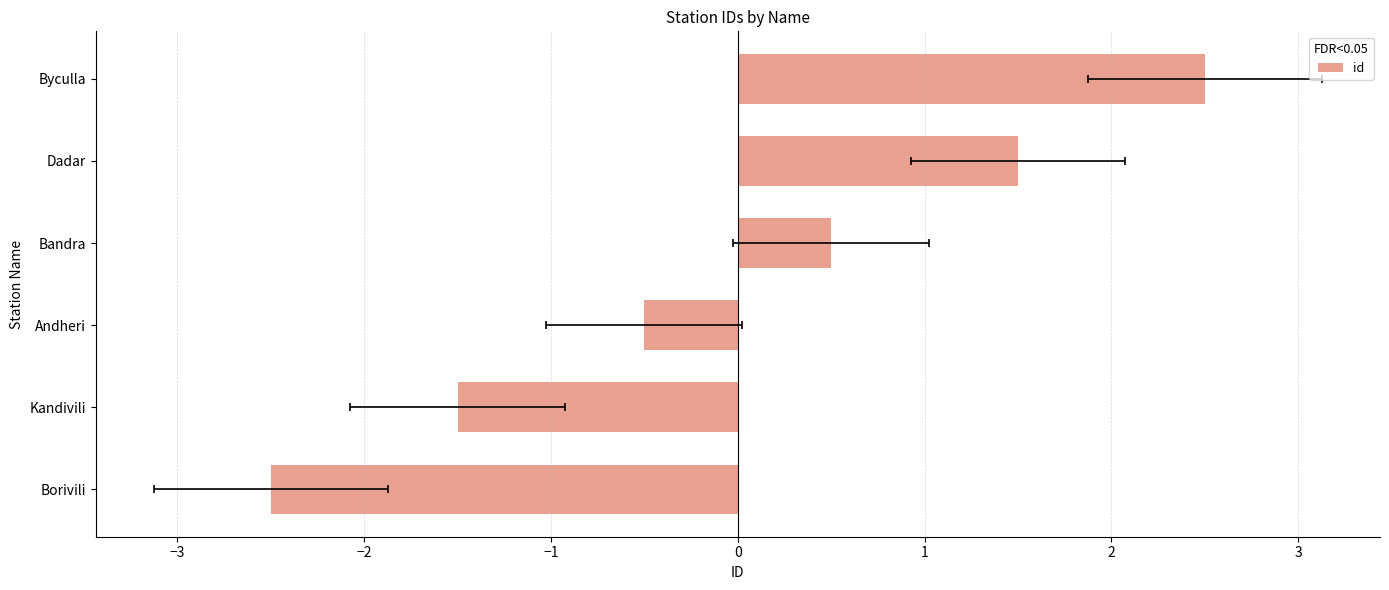

True or false: the data shows 0.7 at Byculla.

False